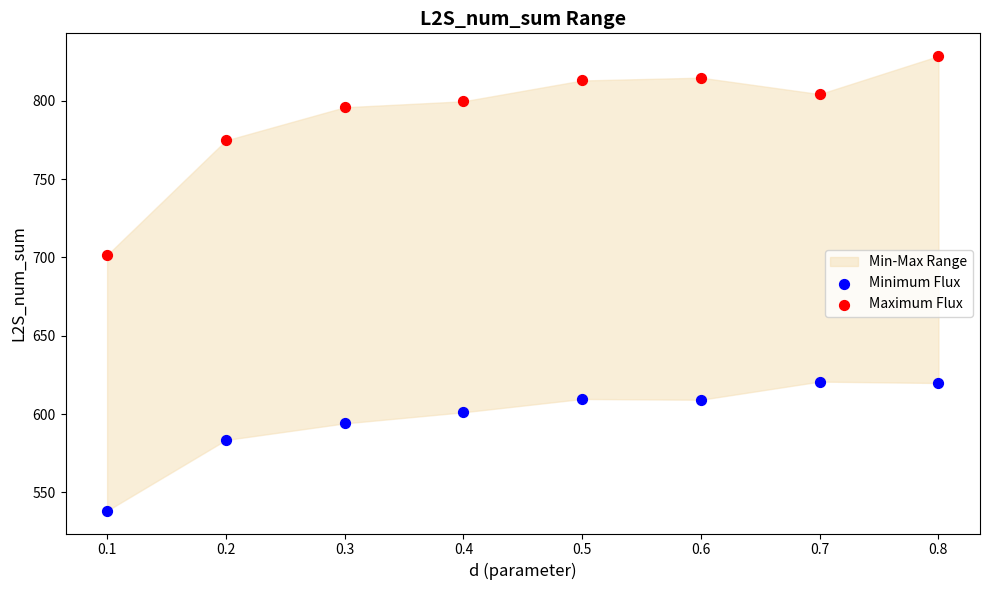

Across all data points, what is the range of Y values (max minus min)?

290.4